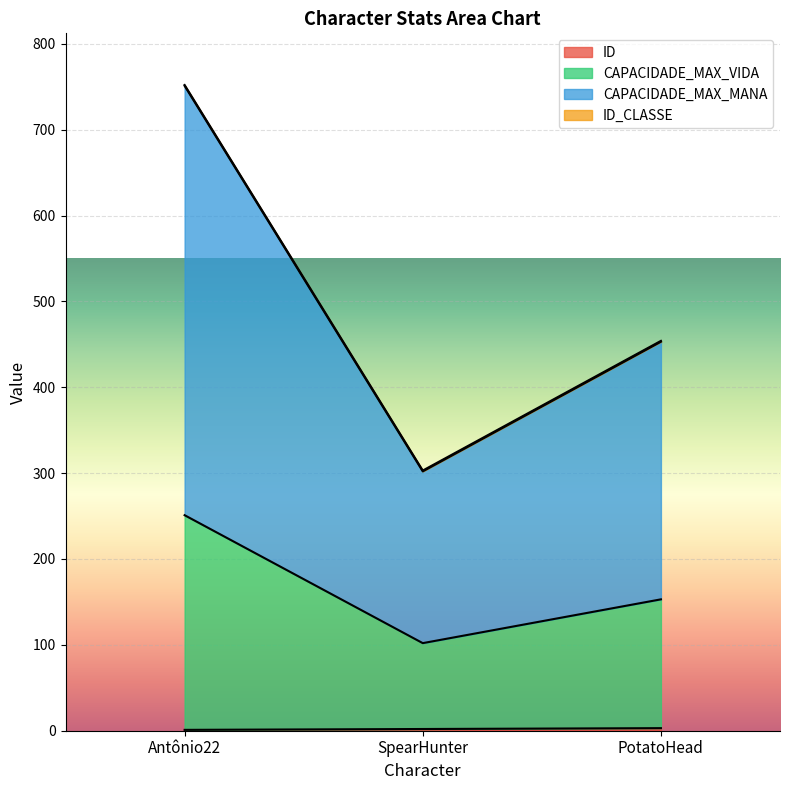

Which category has the highest value across all series?

Antônio22